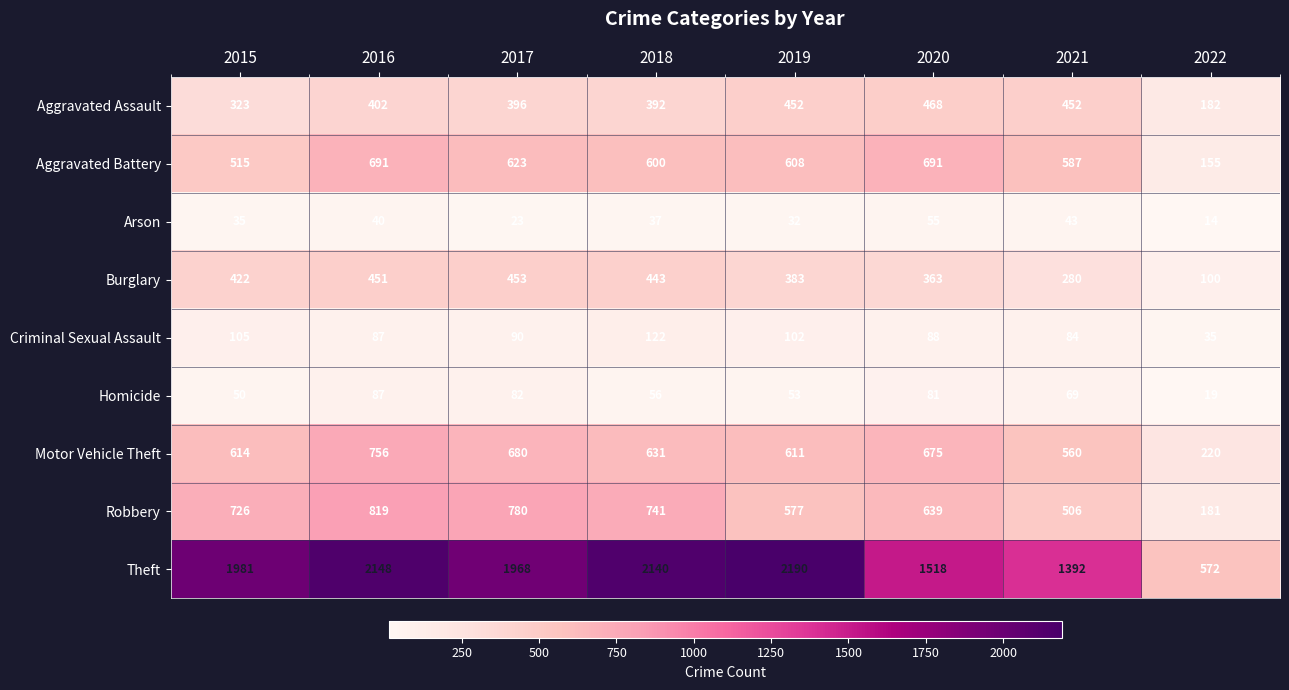

Which series has the largest total across all categories?

Theft